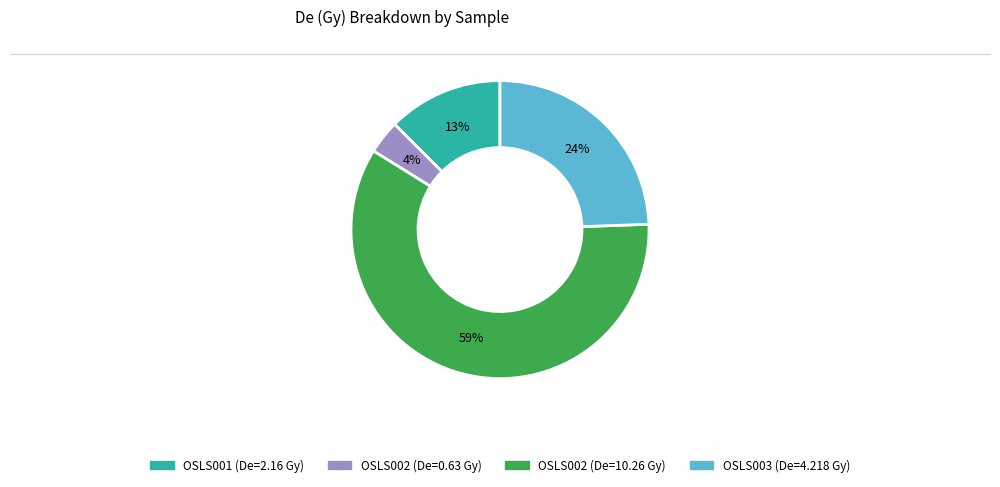

Is there any slice that represents more than half of the pie?

Yes